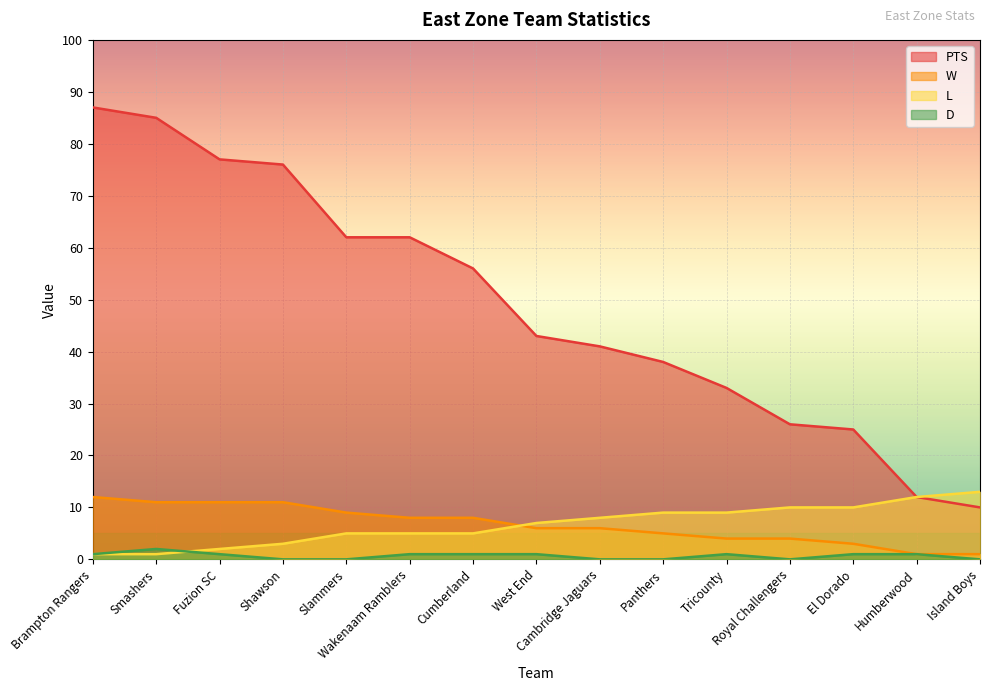

At which label does PTS first exceed 43?

Brampton Rangers